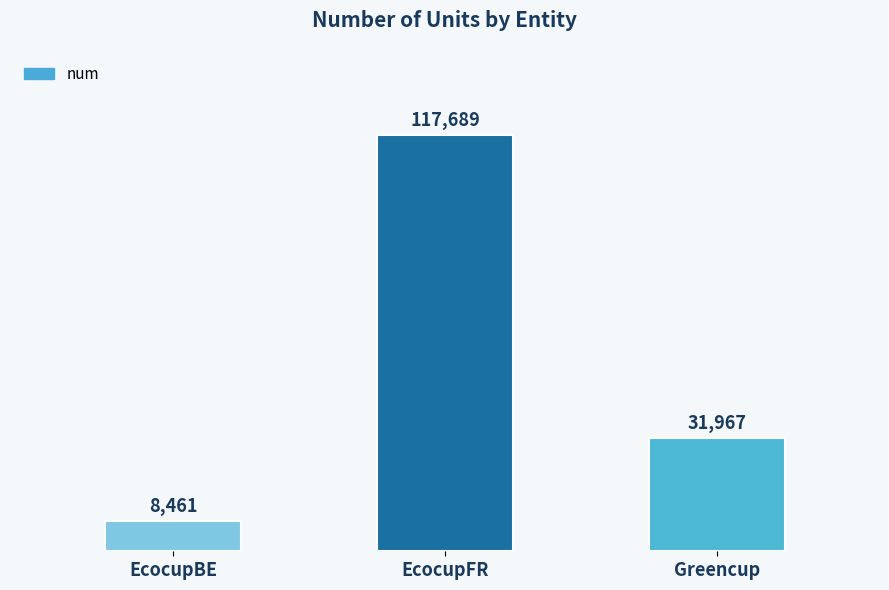

What is the greatest value displayed?

117689